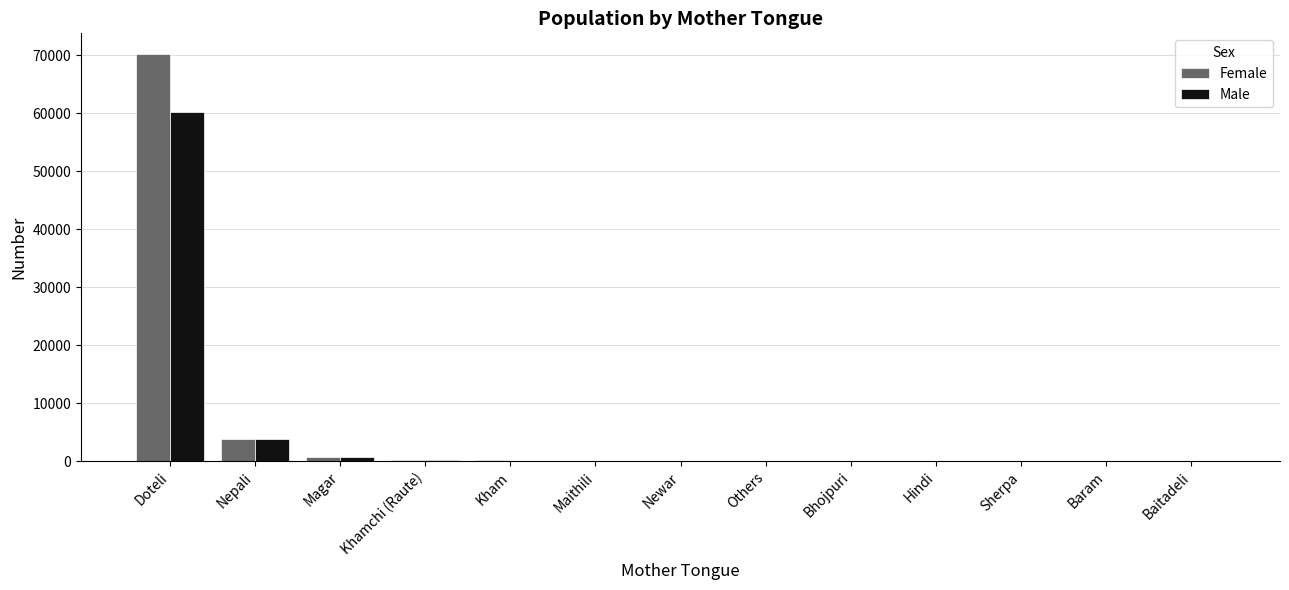

Which label corresponds to the largest value in the chart?

Doteli